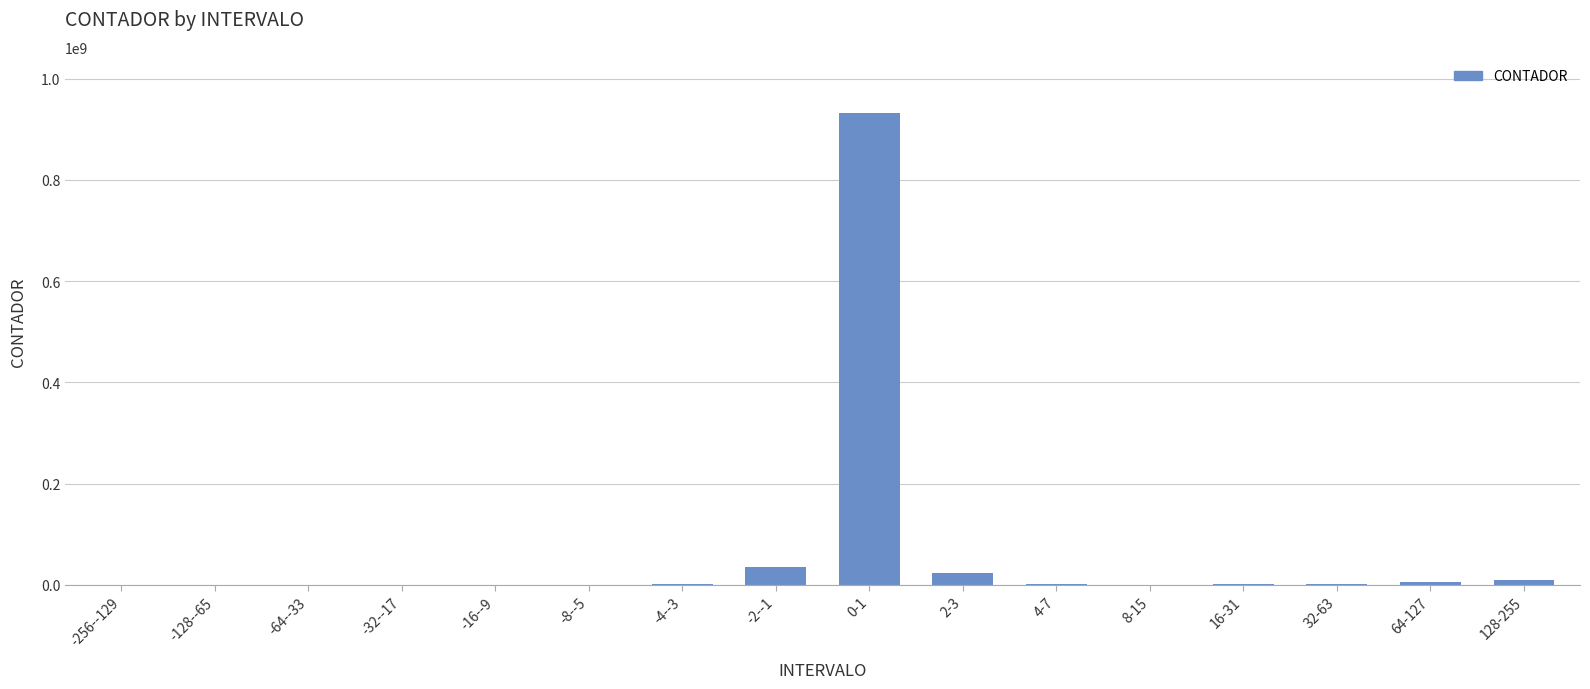

What is the sum of all values?

1008779000